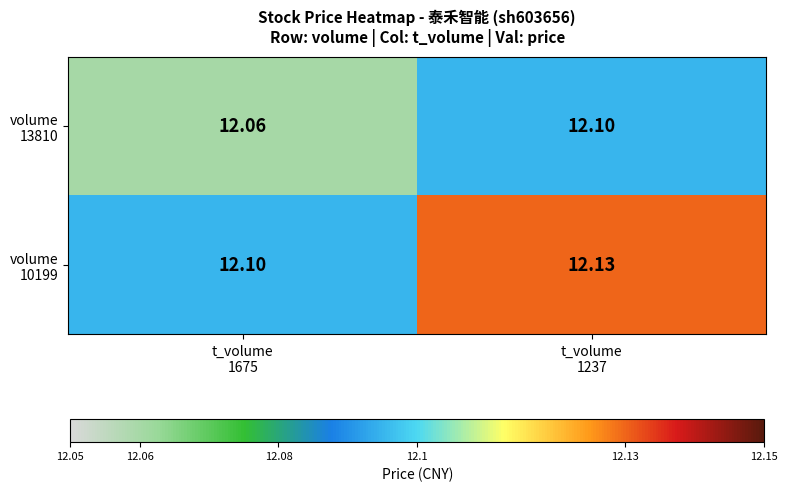

How many distinct data groups are displayed?

2